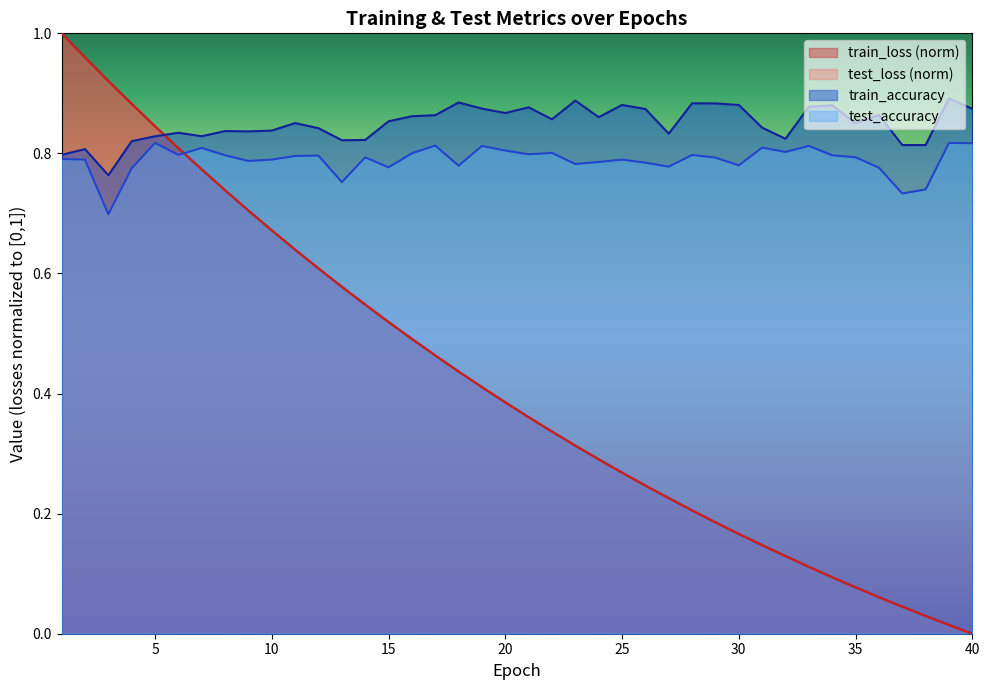

Rank the series by their maximum value, from lowest to highest.

test_accuracy, train_accuracy, train_loss, test_loss